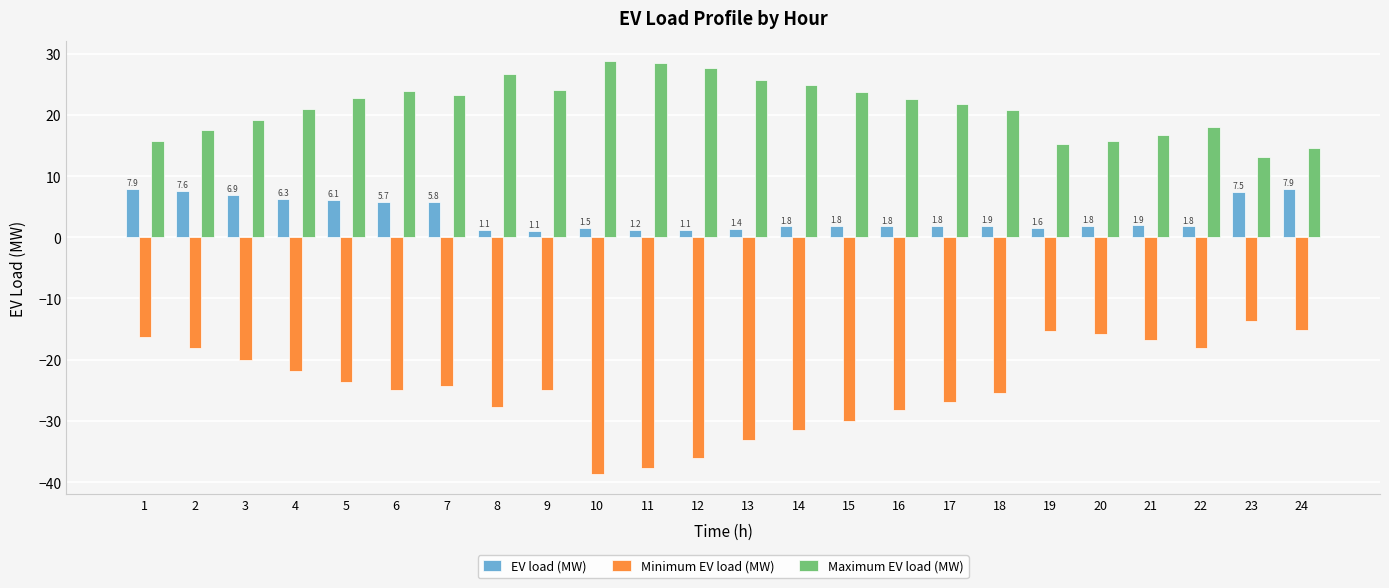

True or false: Maximum EV load (MW) has a value of 35.8 at 17.

False